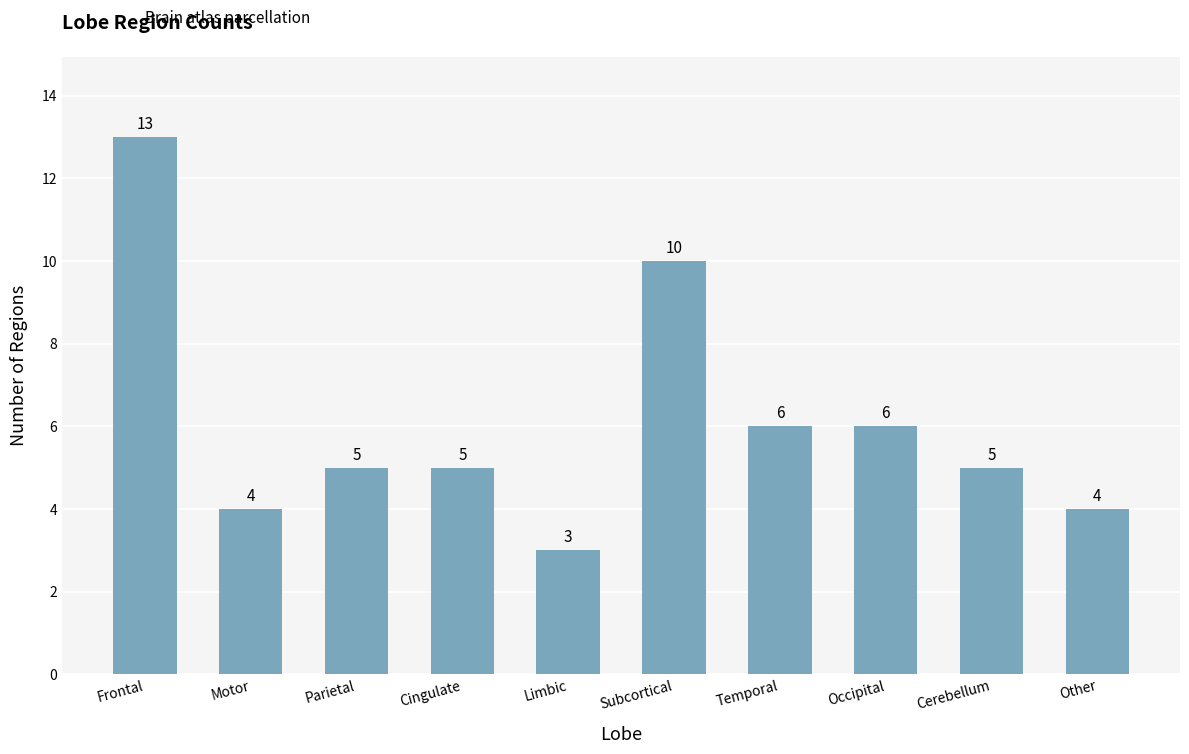

Which has a higher value, Motor or Parietal?

Parietal